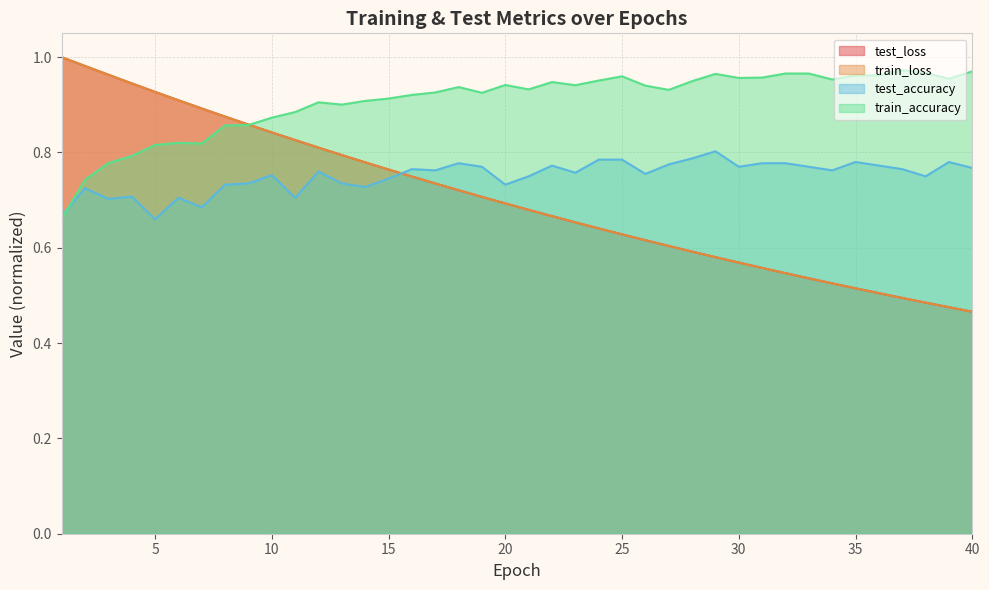

What is the average value of the train_accuracy series?

0.9